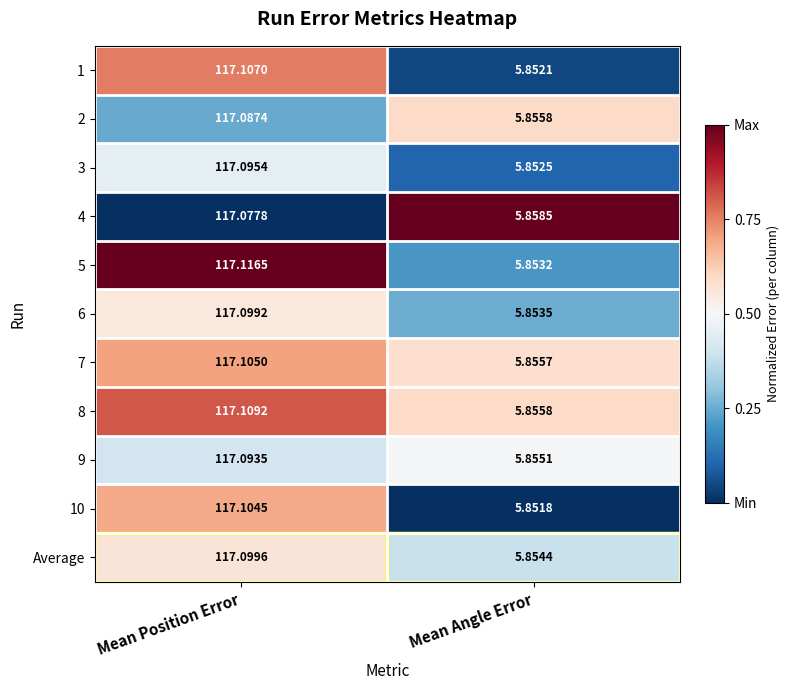

Which category has the highest value in the 4 series?

Mean Position Error